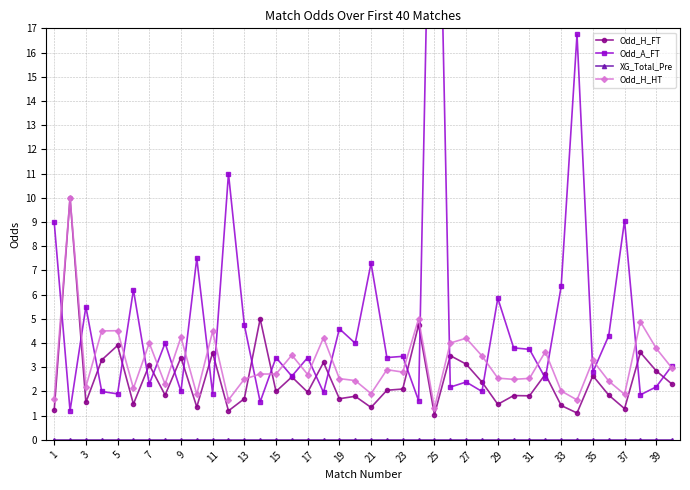

Where is the first local minimum for Odd_H_HT?

3